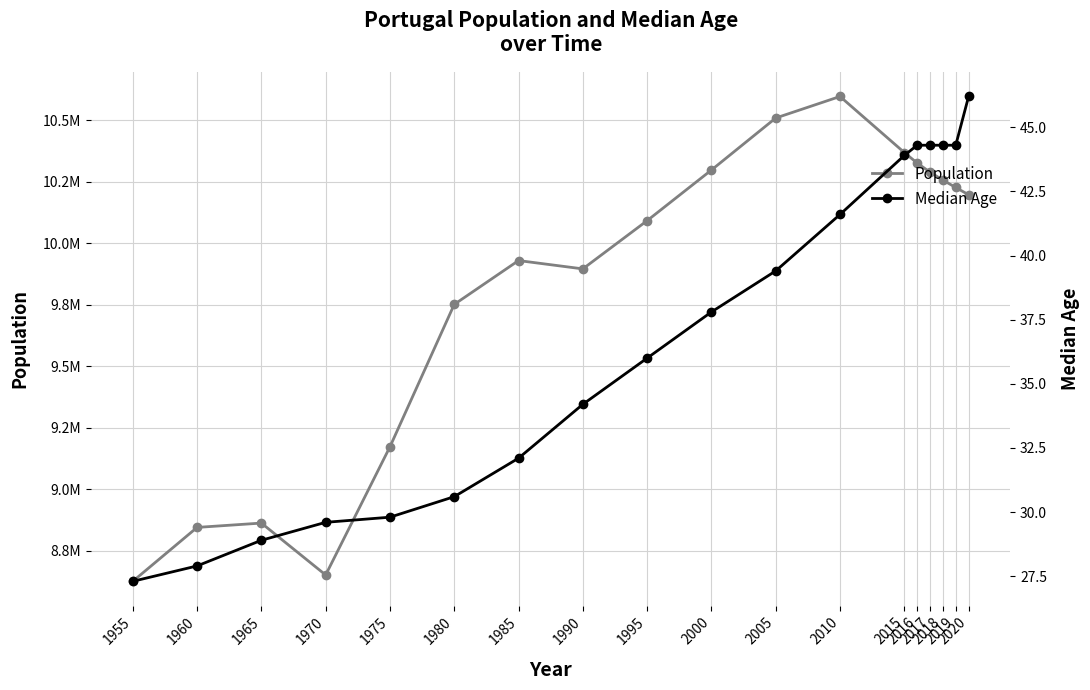

What is the value of the Population point at the 11th from the left?

10508495.0